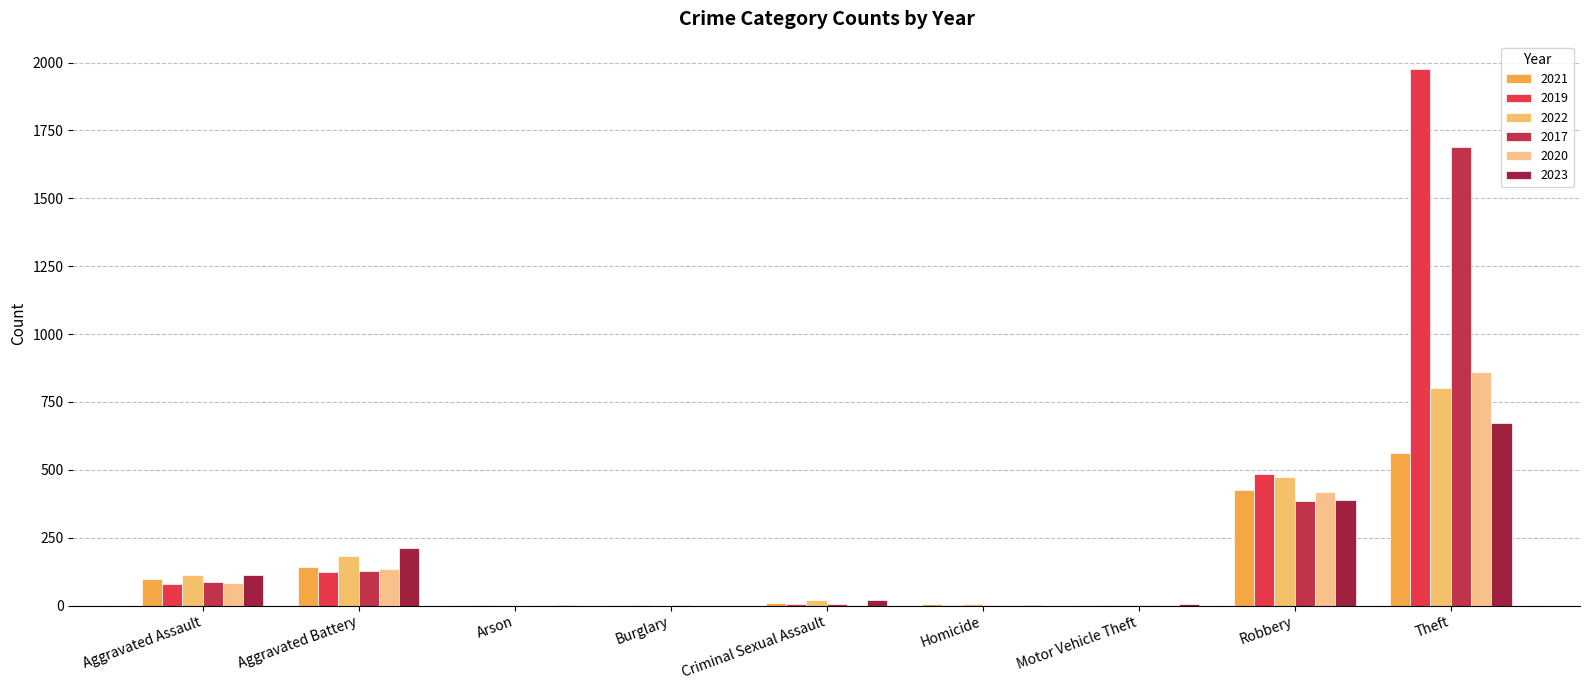

Are the bars horizontal?

No